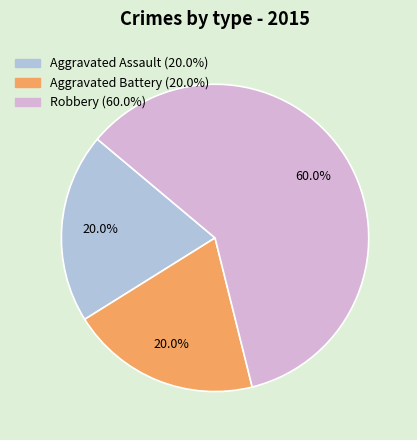

How many slices are in this pie chart?

3